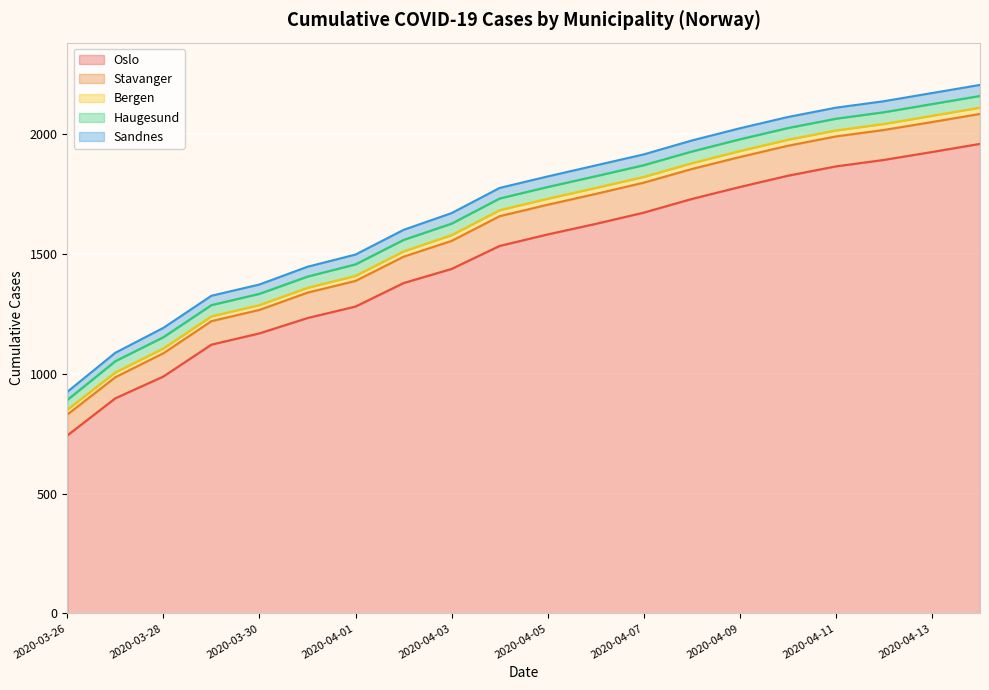

What is the minimum value shown in the chart?

20